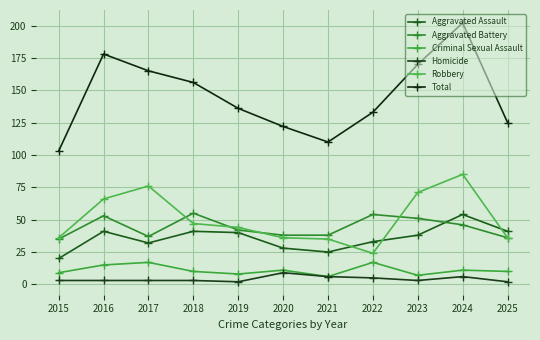

True or false: Aggravated Assault and Robbery intersect in this chart.

True